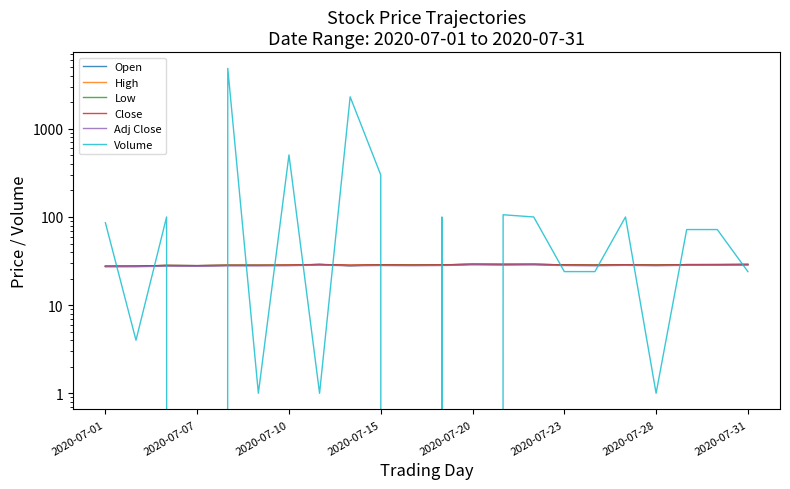

What is the difference between the maximum and minimum values in the Adj Close series?

1.5